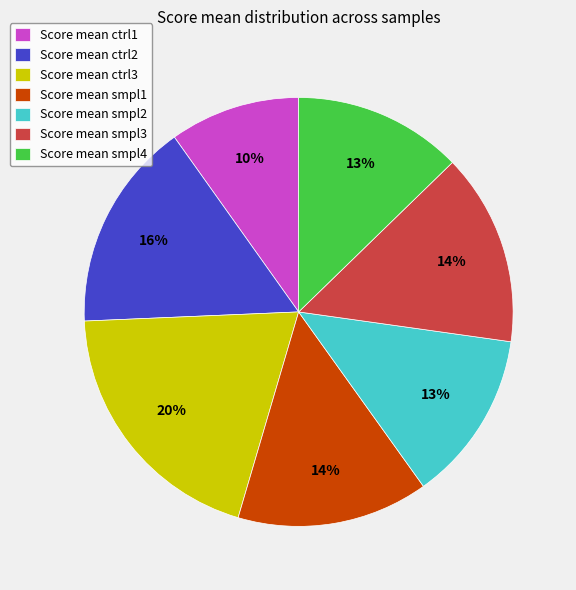

What percentage is the Score mean smpl1 slice, to the nearest percent?

14%